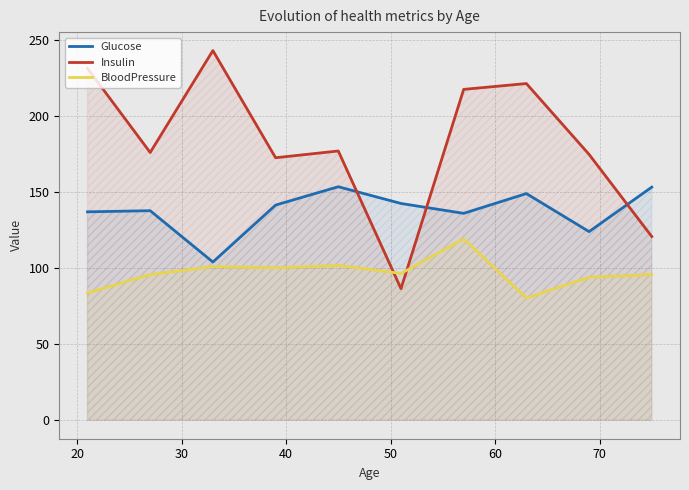

How many distinct data groups are displayed?

3